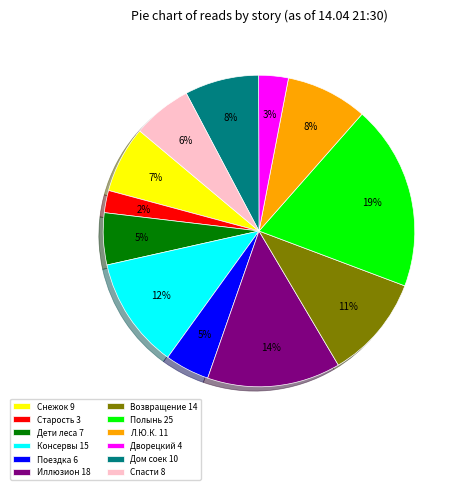

What is the largest slice in the pie chart?

Полынь 25